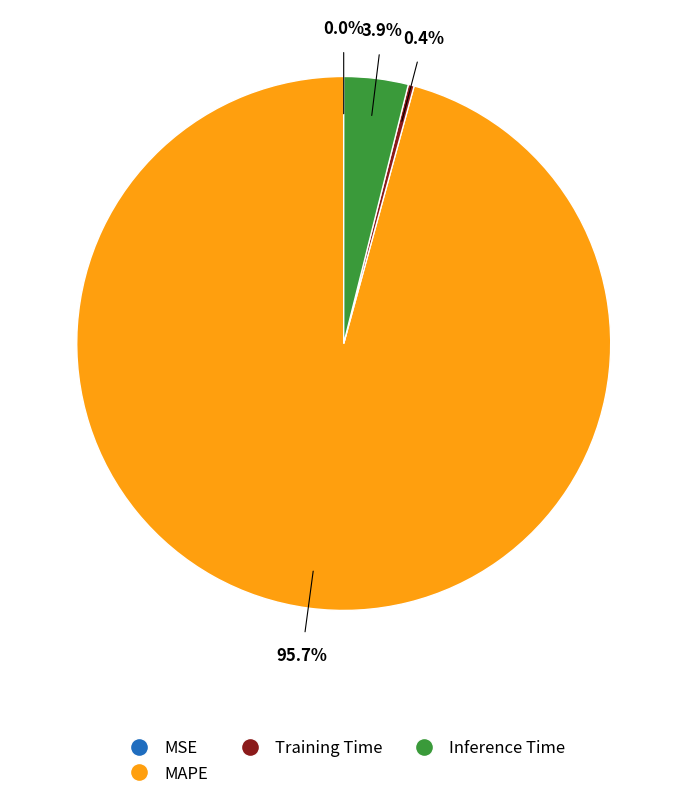

What portion of the pie excludes MAPE?

4.3%